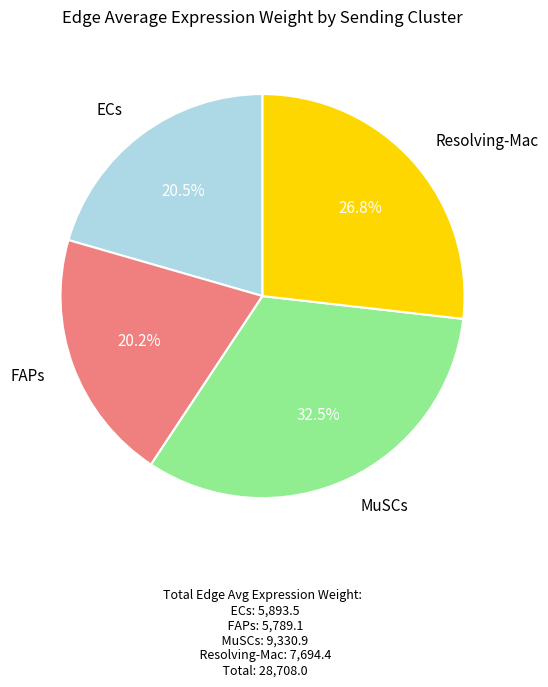

Does any single category account for the majority?

No